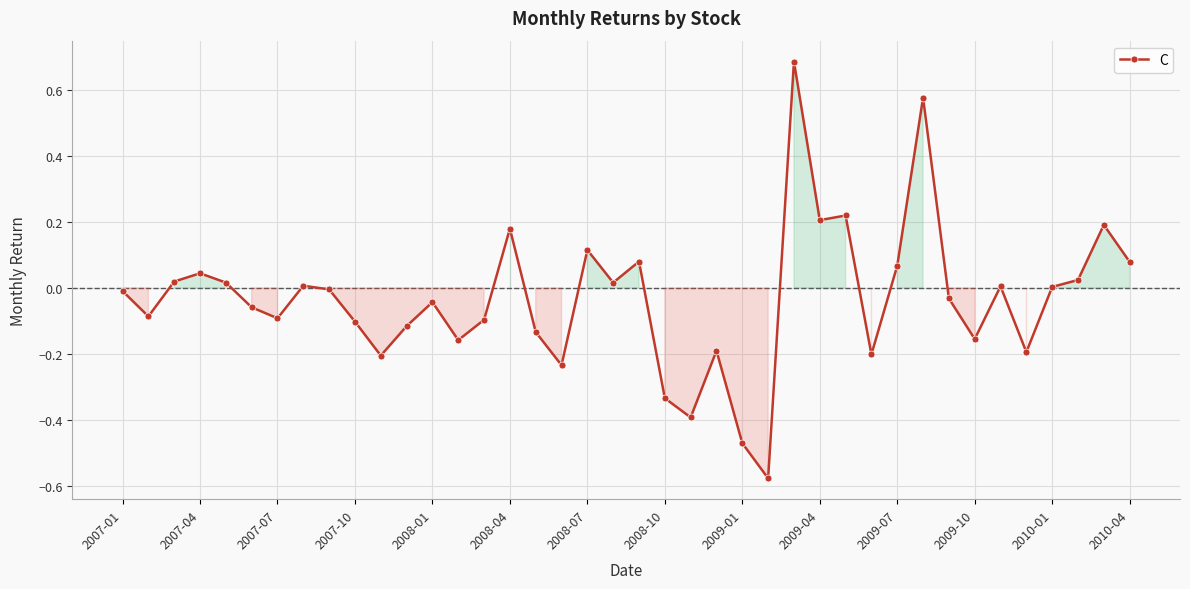

How many points are lower than both their immediate neighbors (excluding endpoints)?

12